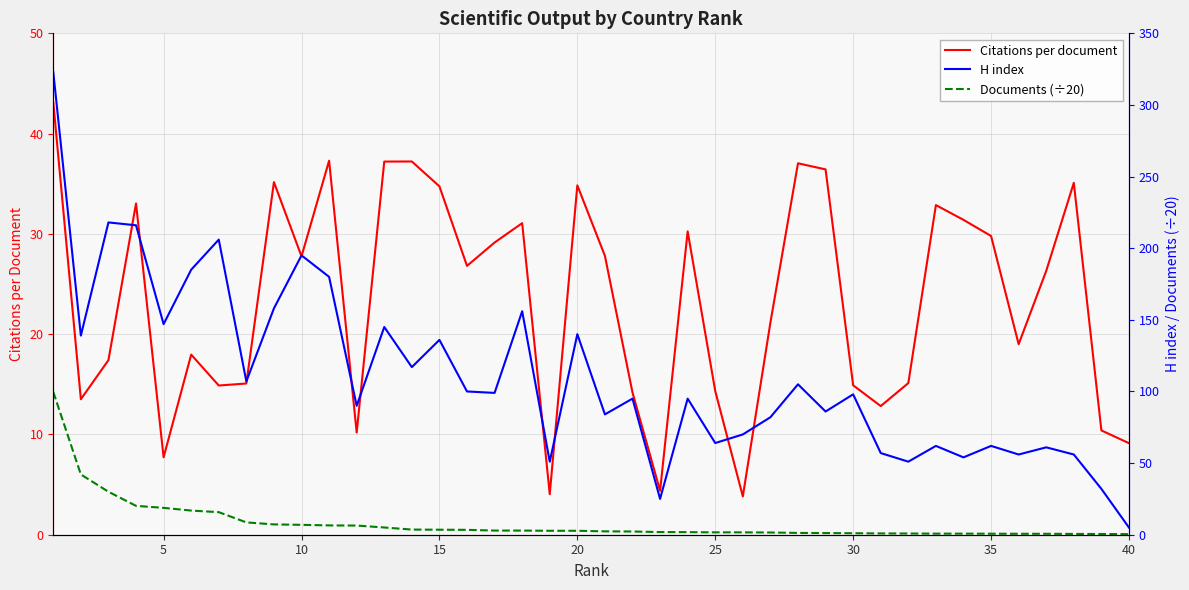

What is the average value of the Citations per document series?

23.4